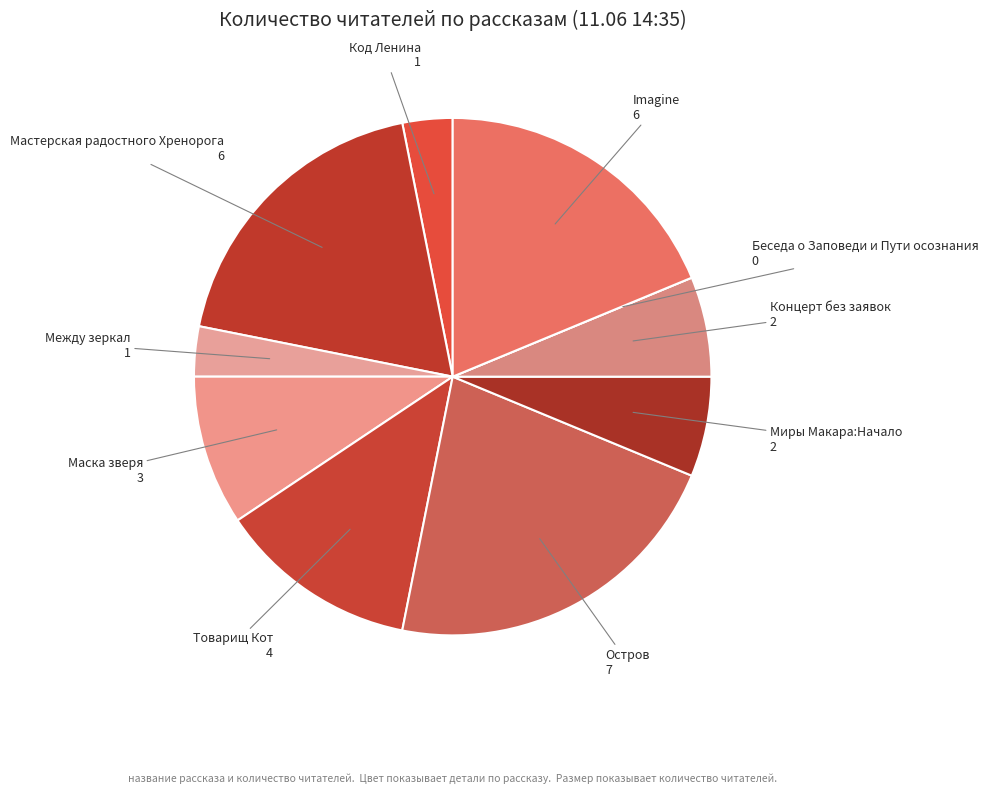

Which slice is the largest?

Остров